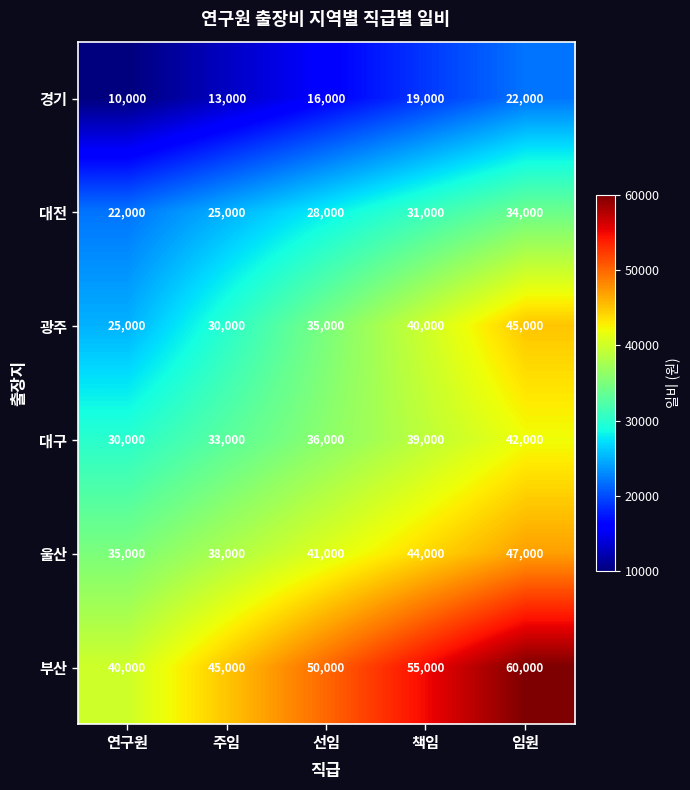

How many series are shown in this chart?

6